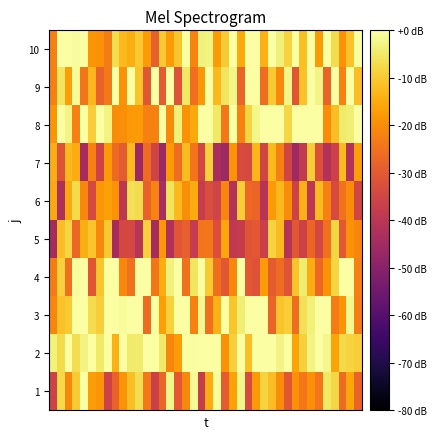

Reading left to right, transcribe all the data shown in this chart.

1: -35.7	-7.6	-21.2	-9.8	0.0	-17.2	-18.7	-35.9	-28.0	-18.8	-11.6	-6.6	-23.5	-36.1	-27.2	-2.4	-30.2	-20.7	-1.5	-37.8	-14.7	-0.8	-29.6	-16.8	-2.4	-33.4	-17.8	-8.7	-12.0	-20.1	-30.6	-19.1	-23.9	-19.7	-24.1	-5.2	-8.0	-26.2	-15.9	-27.7
2: -3.4	-7.4	0.0	-6.7	-3.1	0.0	-5.0	0.0	-14.3	0.0	-4.6	-4.4	0.0	-0.6	-4.9	-21.4	-17.8	0.0	-0.5	0.0	0.0	0.0	-19.4	-9.1	0.0	-12.1	0.0	0.0	0.0	-2.6	0.0	-16.2	-9.1	-3.0	0.0	-2.0	-16.0	-7.7	-8.5	-9.5
3: -21.4	-11.4	-10.1	0.0	0.0	-7.1	-9.6	0.0	0.0	-1.0	0.0	0.0	-26.4	0.0	-17.0	-9.0	0.0	0.0	-22.2	-1.7	-25.3	-13.8	0.0	-10.9	-4.0	0.0	0.0	0.0	-27.8	-11.2	-9.5	-25.8	-6.4	-3.7	0.0	0.0	-22.9	-18.8	-1.7	-22.7
4: -23.1	-9.0	-25.3	-0.8	0.0	-30.7	-10.7	-0.2	0.0	-21.1	-25.3	0.0	0.0	-24.1	-14.4	-3.3	0.0	-25.3	-5.4	0.0	-10.1	-25.5	-30.6	-20.8	0.0	-30.2	-31.7	-17.6	-29.5	-26.1	-31.1	-11.1	-4.2	-15.0	-26.7	-18.8	-8.4	0.0	0.0	-22.4
5: -44.9	-12.1	-8.3	-27.0	-14.5	-10.7	-20.9	-10.4	-44.4	-34.5	-34.2	-40.5	-8.9	-44.1	-18.4	-42.5	-30.9	-28.6	-38.1	-24.5	-23.9	-32.6	-15.8	-38.9	-37.6	-31.1	-30.2	-37.1	-8.6	-12.2	-41.0	-30.5	-36.0	-27.3	-34.3	-25.2	-8.4	-30.0	-19.3	-21.5
6: -15.2	-42.9	-15.5	-7.5	-21.2	-33.8	-18.4	-16.8	-19.1	-39.4	-6.4	-7.1	-28.3	-21.6	-43.7	-5.8	-12.6	-19.9	-14.9	-37.8	-33.0	-35.5	-21.5	-41.6	-9.5	-26.8	-27.5	-41.1	-17.9	-12.6	-20.1	-35.6	-13.9	-39.5	-12.2	-22.1	-33.7	-24.8	-20.2	-35.0
7: -14.4	-31.4	-12.6	-14.8	-44.3	-22.4	-35.8	-18.1	-26.6	-30.0	-12.4	-46.0	-26.0	-35.1	-46.8	-18.1	-25.8	-12.5	-24.3	-34.8	-8.8	-43.6	-46.2	-19.0	-33.4	-33.8	-13.2	-35.2	-12.7	-22.5	-35.1	-45.9	-38.5	-9.5	-32.0	-41.9	-36.3	-12.3	-41.7	-17.1
8: -18.6	0.0	-2.8	-22.3	0.0	-9.7	0.0	-3.1	-20.3	-19.8	-18.0	-17.6	-21.9	-22.1	0.0	-20.4	-3.7	-19.3	-15.4	0.0	0.0	-5.2	-23.8	0.0	-22.1	-8.4	-2.5	0.0	0.0	0.0	-8.1	0.0	0.0	0.0	0.0	-20.1	-12.1	-4.6	-3.8	0.0
9: -22.5	-5.4	-17.0	-0.9	-24.1	-12.9	-27.8	-23.5	0.0	-19.3	0.0	-11.0	-30.4	-0.2	-29.9	0.0	-31.6	-5.0	-25.3	-18.3	0.0	-12.5	-5.7	-2.3	-27.6	0.0	0.0	-25.7	-10.1	-20.6	-2.3	-30.8	-11.5	-0.3	-2.6	-27.6	0.0	-22.5	0.0	-12.1
10: -22.3	0.0	0.0	-0.8	0.0	-18.5	-19.3	-22.9	-7.2	-12.8	-14.5	-10.3	-17.8	-28.6	-9.9	-17.7	-10.8	0.0	-21.6	-3.3	-3.0	-17.5	-9.9	0.0	-15.1	-0.3	0.0	-14.3	0.0	-3.7	-8.7	-0.2	-11.8	-0.3	-17.8	0.0	-7.1	-19.1	-11.3	0.0